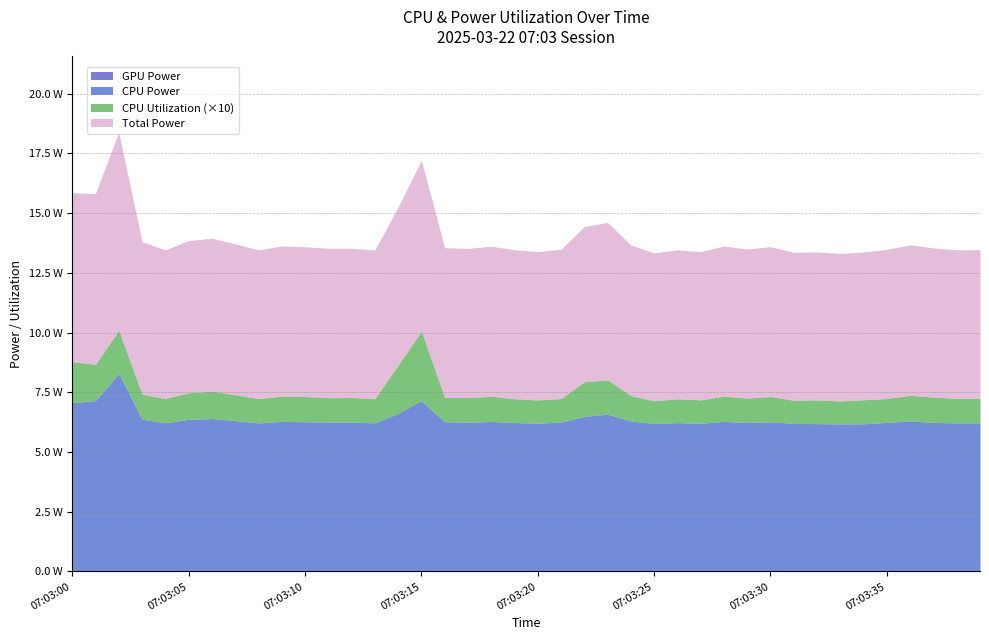

True or false: CPU Utilization and GPU Power intersect in this chart.

False